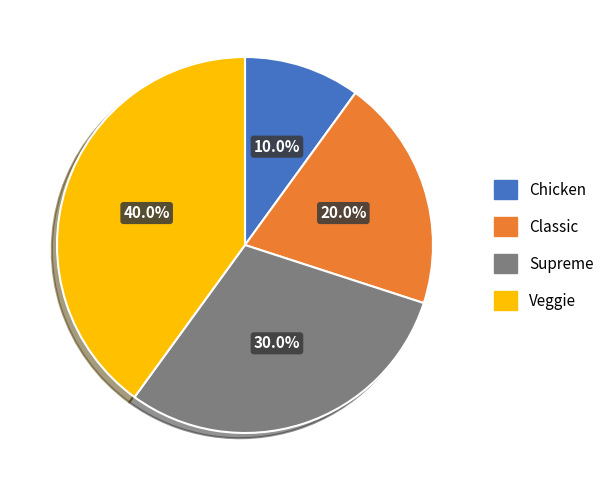

Between Veggie and Chicken, which is larger?

Veggie